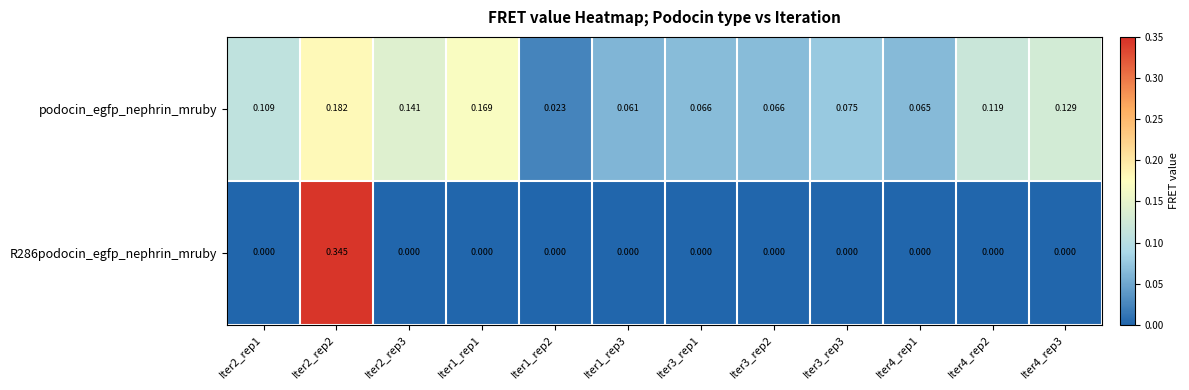

Which series changed the most between Iter1_rep2 and Iter4_rep3?

podocin_egfp_nephrin_mruby